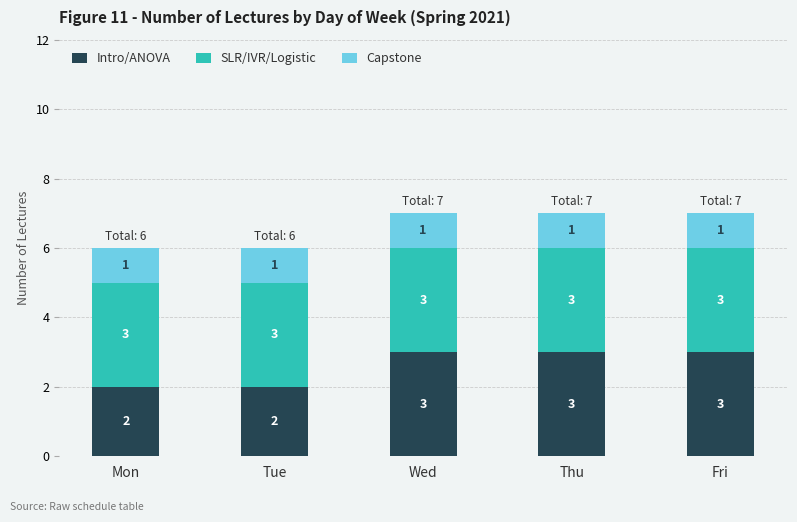

What is the value of the Intro/ANOVA bar at the 5th from the left?

3